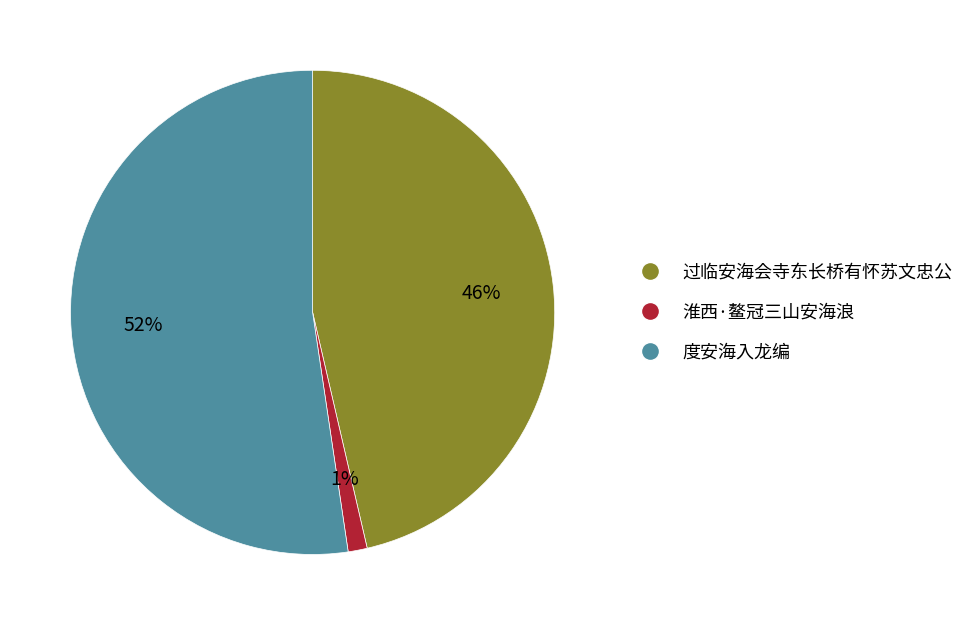

To the nearest percent, what is the average slice percentage?

33%